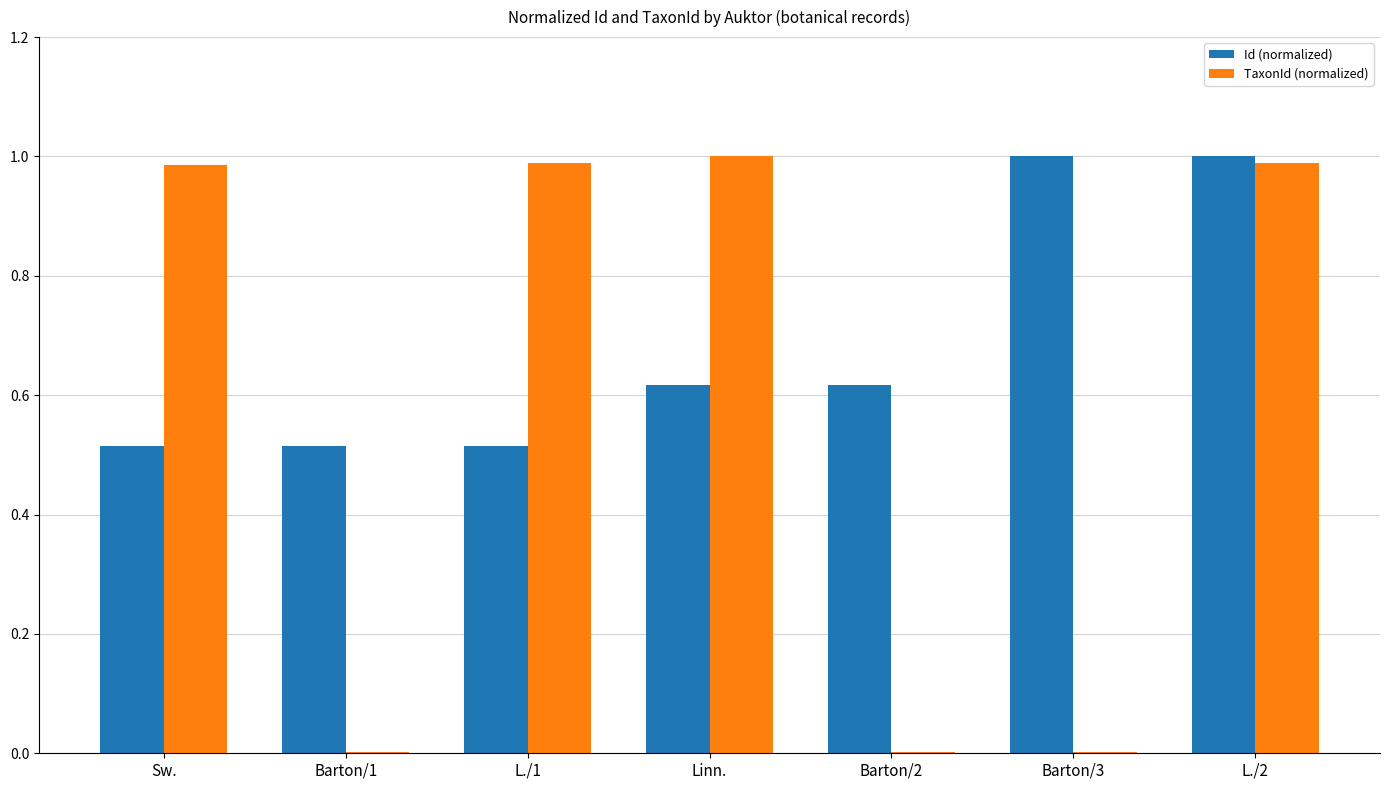

How many groups of bars are there?

7